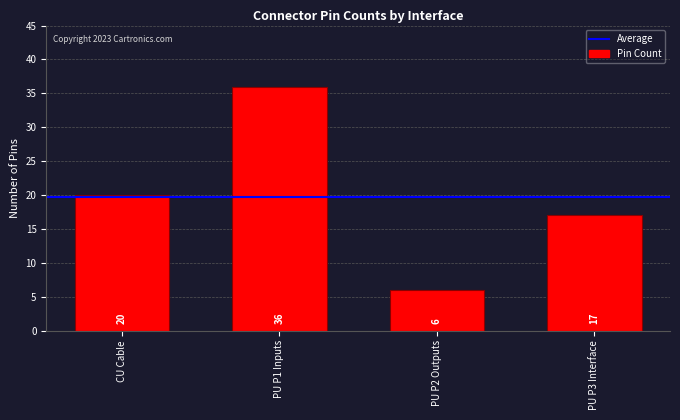

What is the greatest value displayed?

36